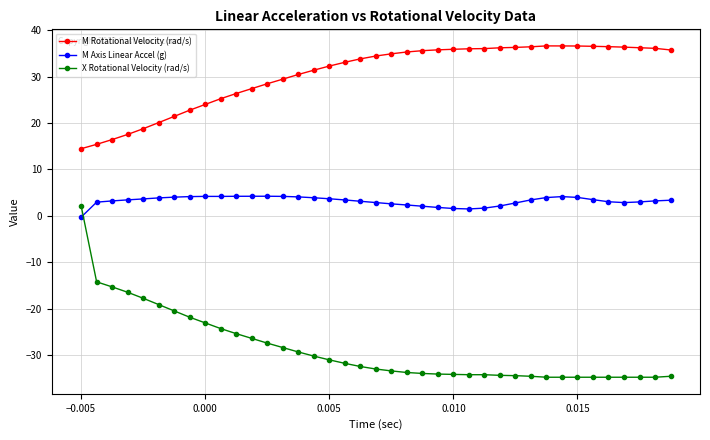

Rank the series by their average value, from lowest to highest.

X Rotational Velocity (rad/s), M Axis Linear Accel (g), M Rotational Velocity (rad/s)